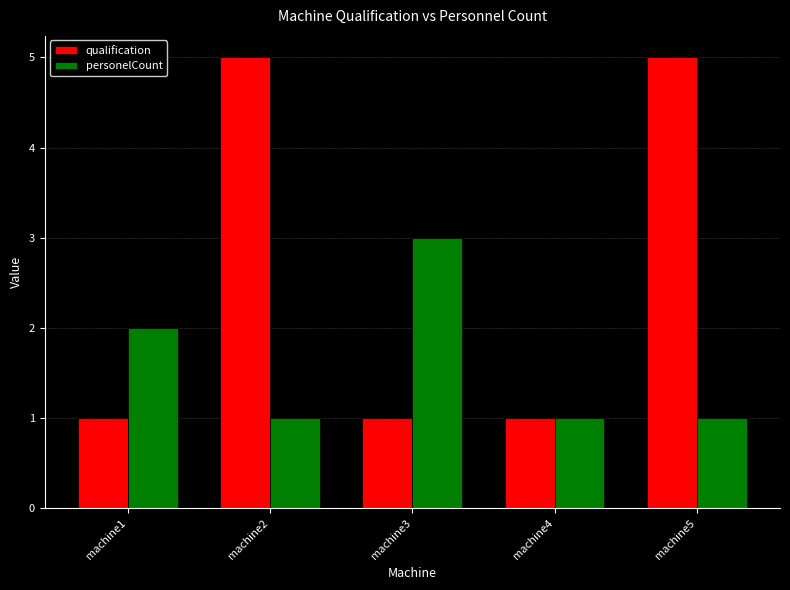

Reading right to left, extract all data points from this chart.

qualification: 5	1	1	5	1
personelCount: 1	1	3	1	2